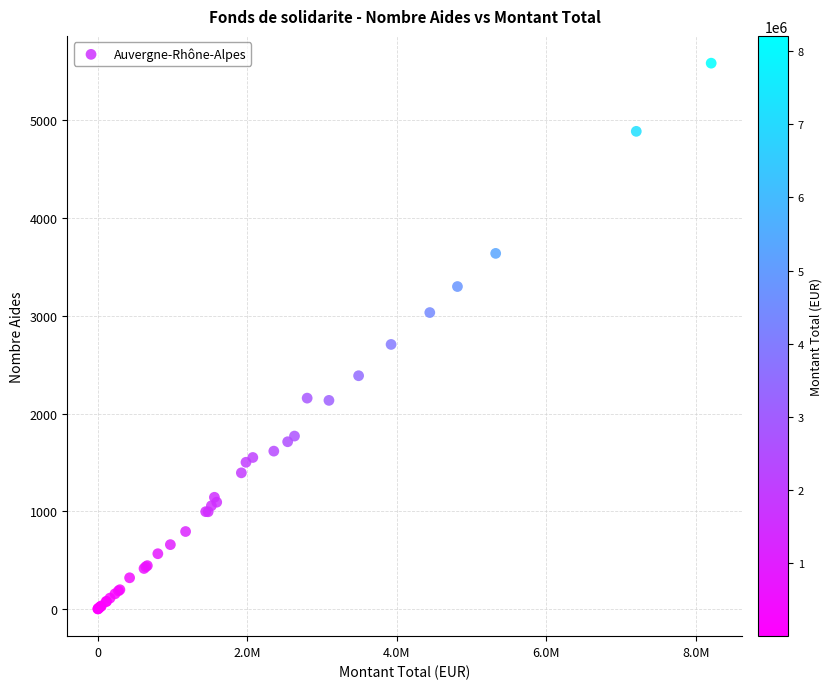

What Y value in the scatter plot is closest to 2793?

2707